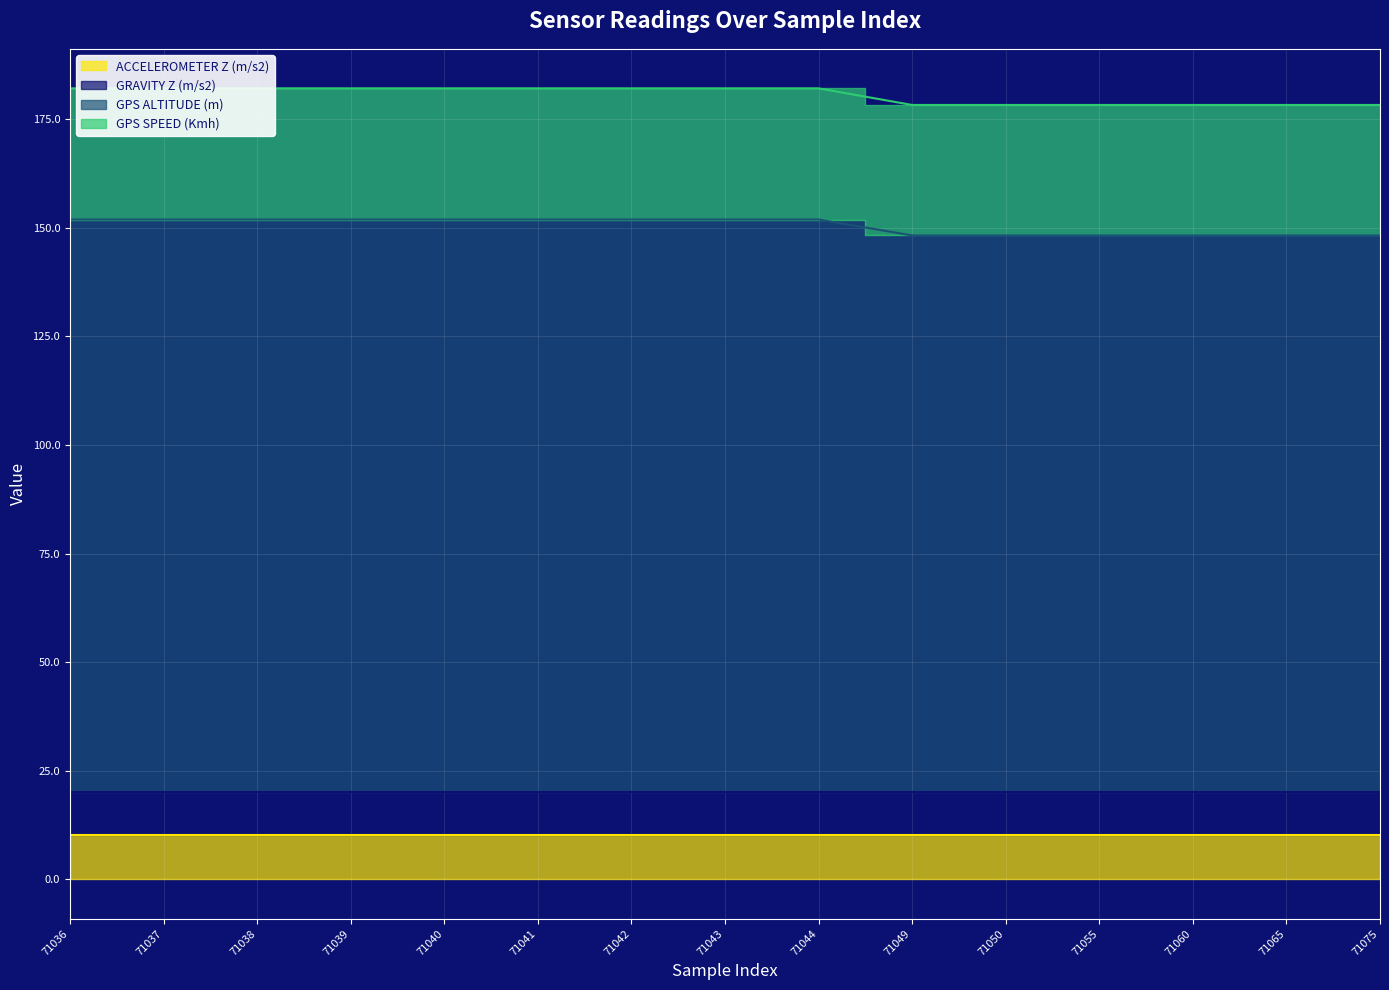

Does the chart display data point markers on the line(s)?

No